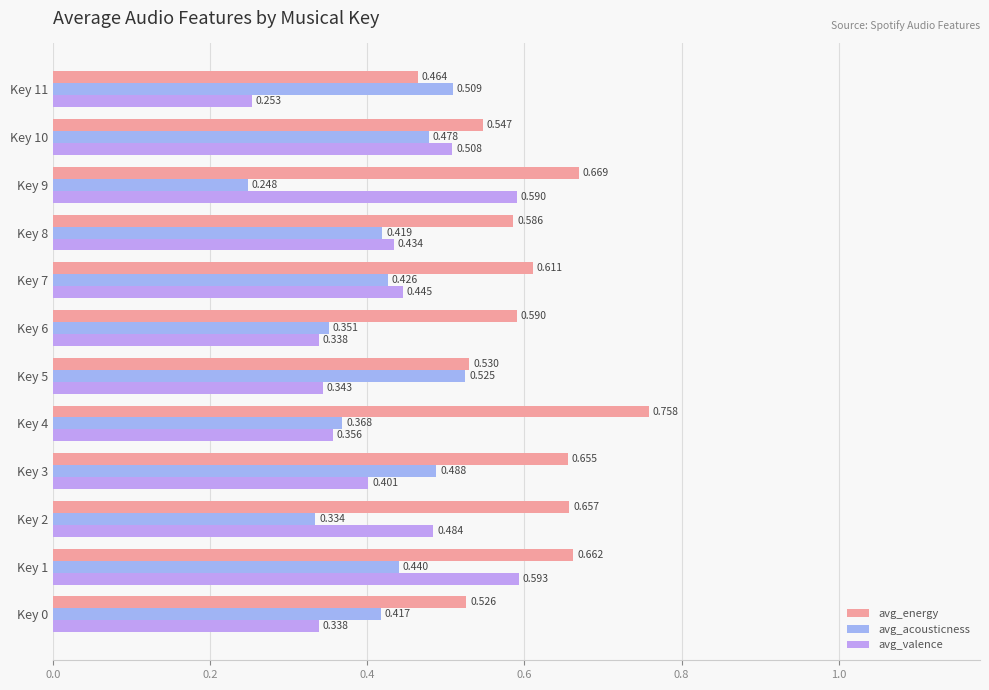

Reading left to right, extract all data points from this chart.

avg_energy: 0.5	0.7	0.7	0.7	0.8	0.5	0.6	0.6	0.6	0.7	0.5	0.5
avg_acousticness: 0.4	0.4	0.3	0.5	0.4	0.5	0.4	0.4	0.4	0.2	0.5	0.5
avg_valence: 0.3	0.6	0.5	0.4	0.4	0.3	0.3	0.4	0.4	0.6	0.5	0.3